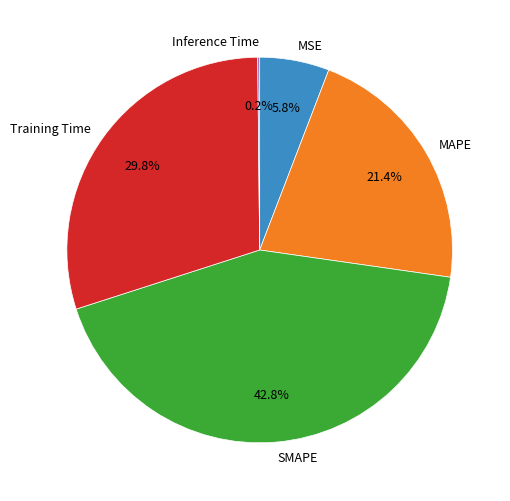

What is the largest slice in the pie chart?

SMAPE